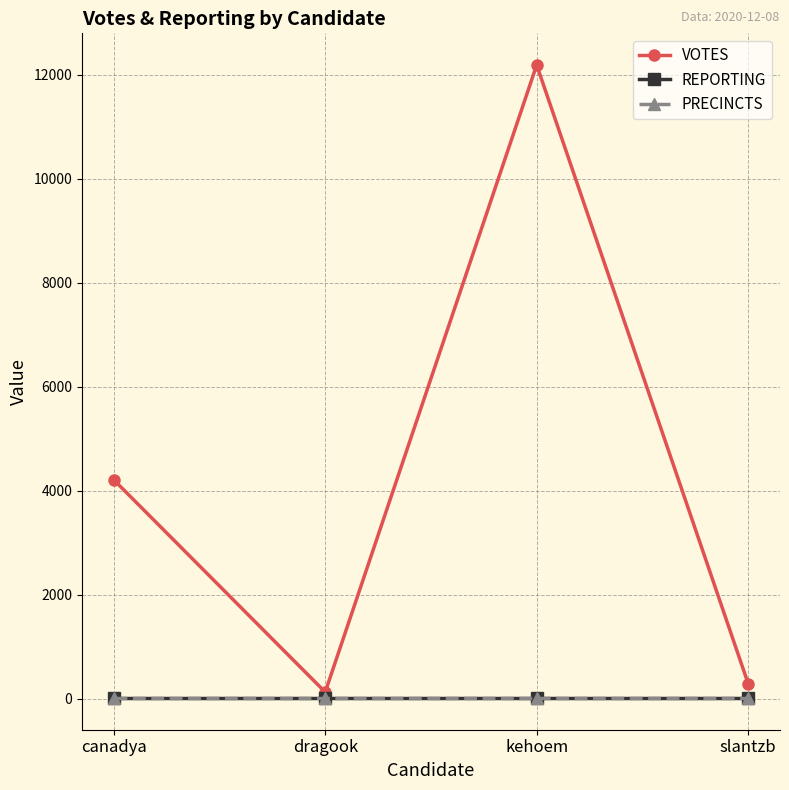

Which series has the largest total across all categories?

VOTES